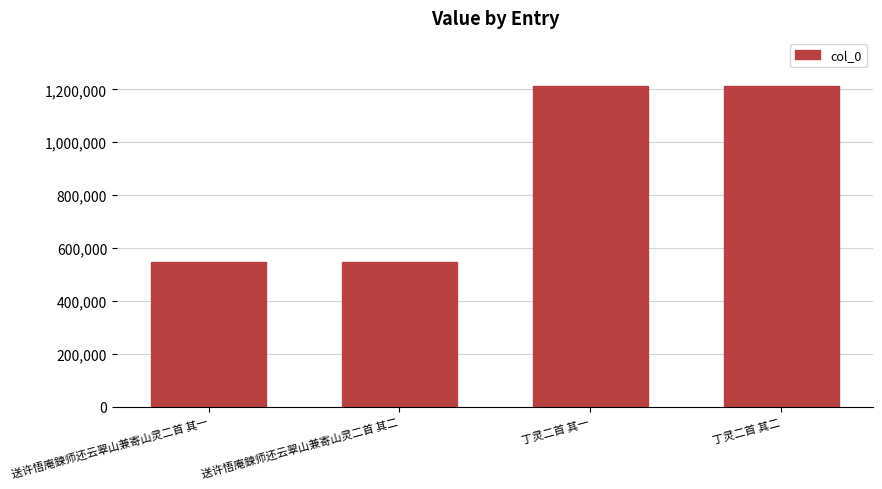

What is the label of the 4th bar from the right?

送许悟庵鍊师还云翠山兼寄山灵二首 其一